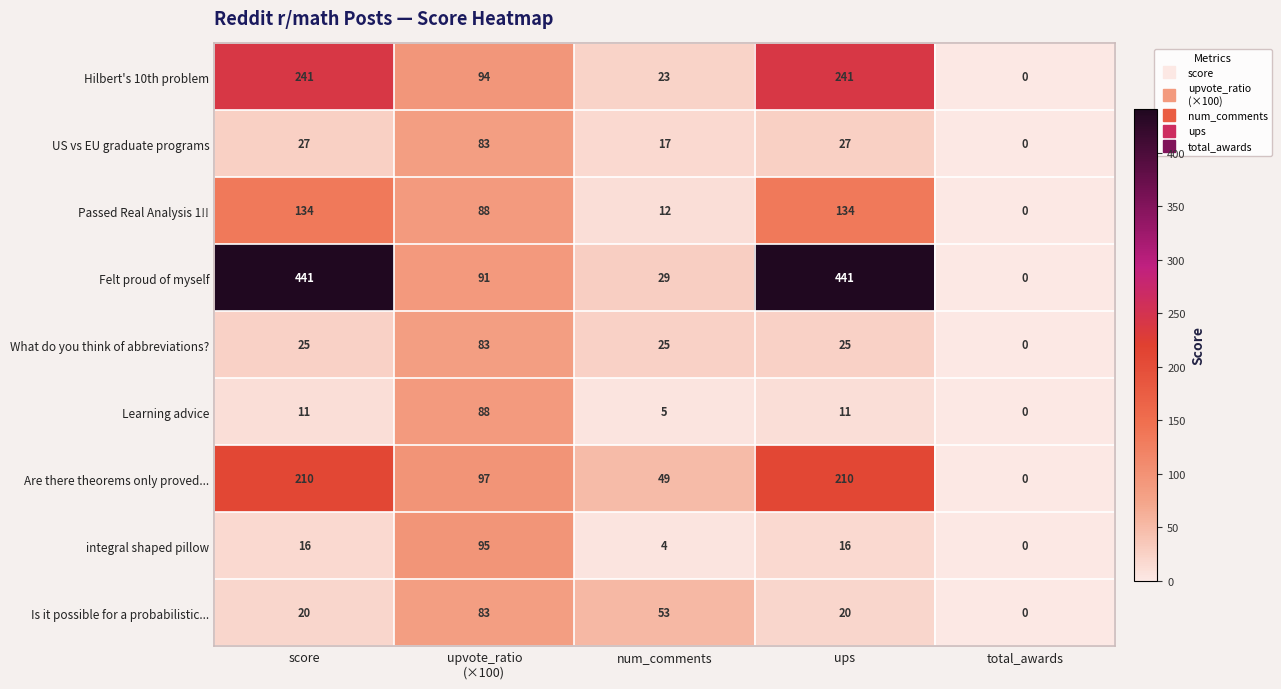

Which series has the largest range (max minus min)?

Felt proud of myself